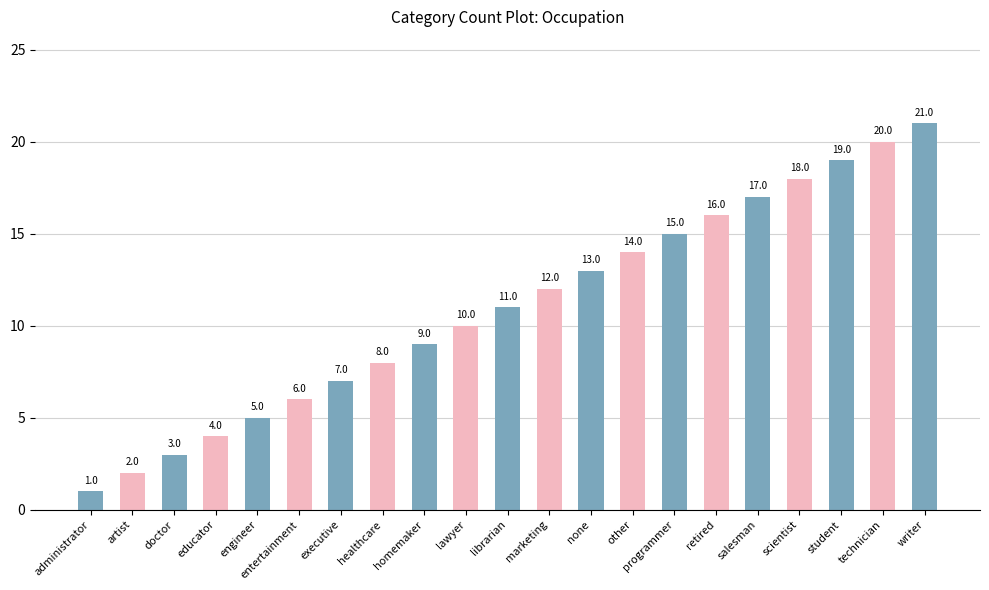

What is the label of the 13th bar from the right?

homemaker